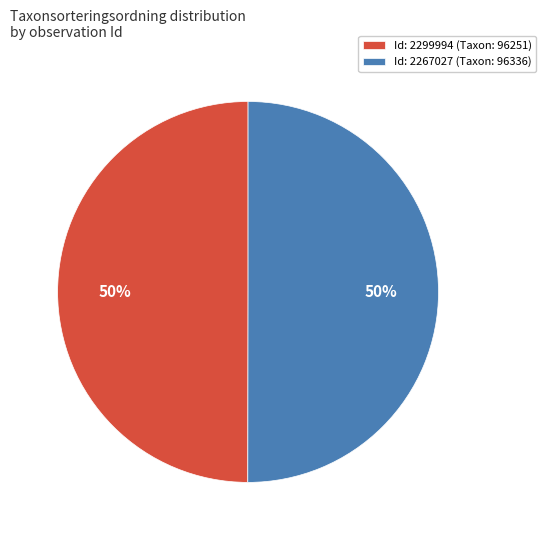

Approximately how many times larger is the value at Id: 2299994 (Taxon: 96251) compared to Id: 2267027 (Taxon: 96336)?

1.0